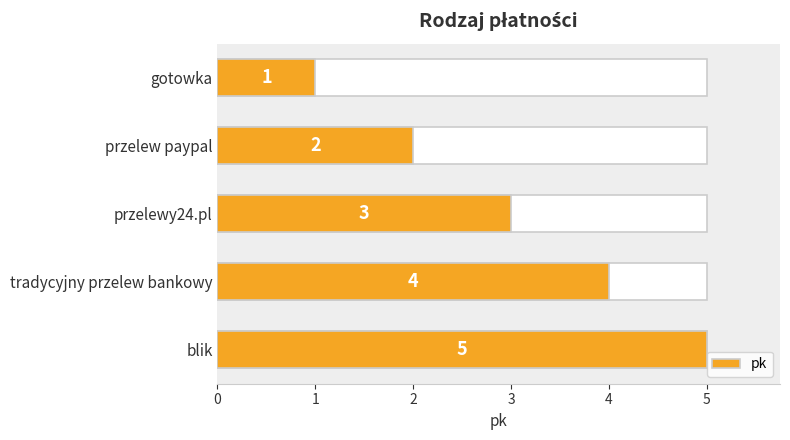

What is the value of the 3rd bar from the left?

3